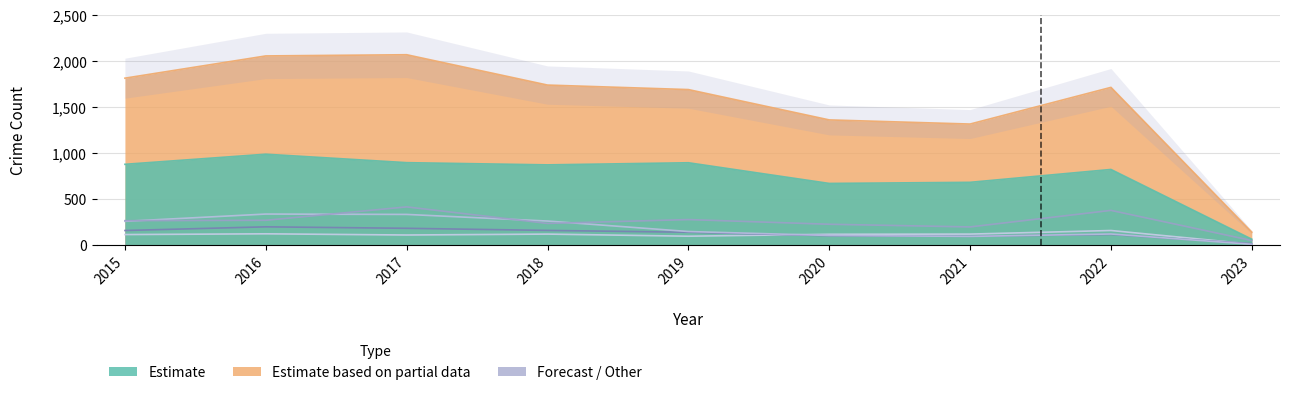

Reading left to right, list all the values displayed in this chart.

Aggravated Assault: 2015=110	2016=118	2017=105	2018=115	2019=92	2020=113	2021=115	2022=154	2023=6
Burglary: 2015=254	2016=333	2017=329	2018=257	2019=143	2020=100	2021=90	2022=116	2023=4
Motor Vehicle Theft: 2015=261	2016=265	2017=411	2018=231	2019=273	2020=222	2021=193	2022=373	2023=45
Robbery: 2015=154	2016=194	2017=178	2018=155	2019=135	2020=97	2021=91	2022=111	2023=11
Theft: 2015=874	2016=984	2017=892	2018=868	2019=891	2020=666	2021=678	2022=818	2023=59
Total: 2015=1811	2016=2053	2017=2066	2018=1736	2019=1687	2020=1357	2021=1312	2022=1711	2023=136